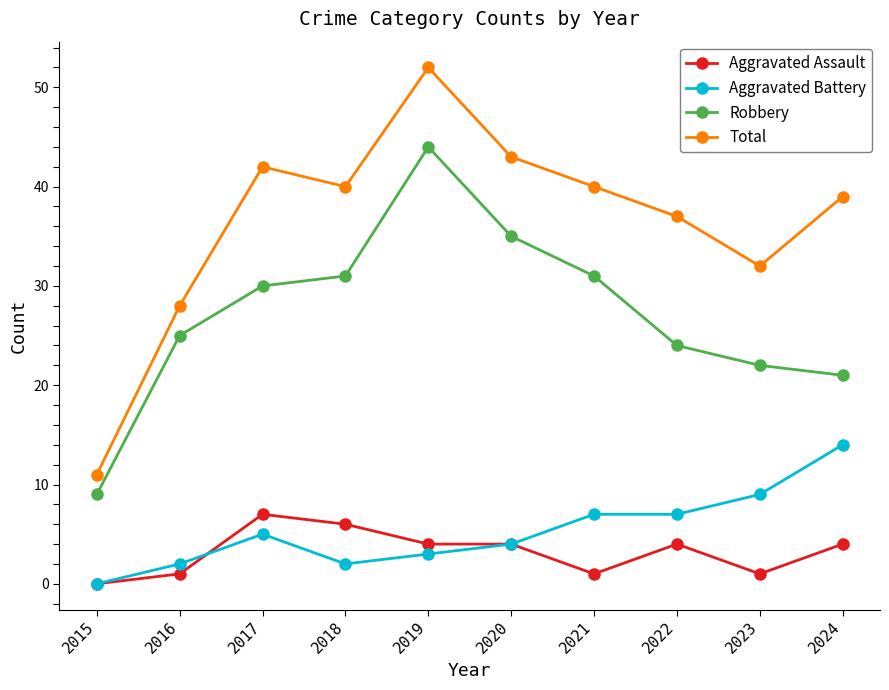

What is the difference between the highest and lowest values at 2015?

11